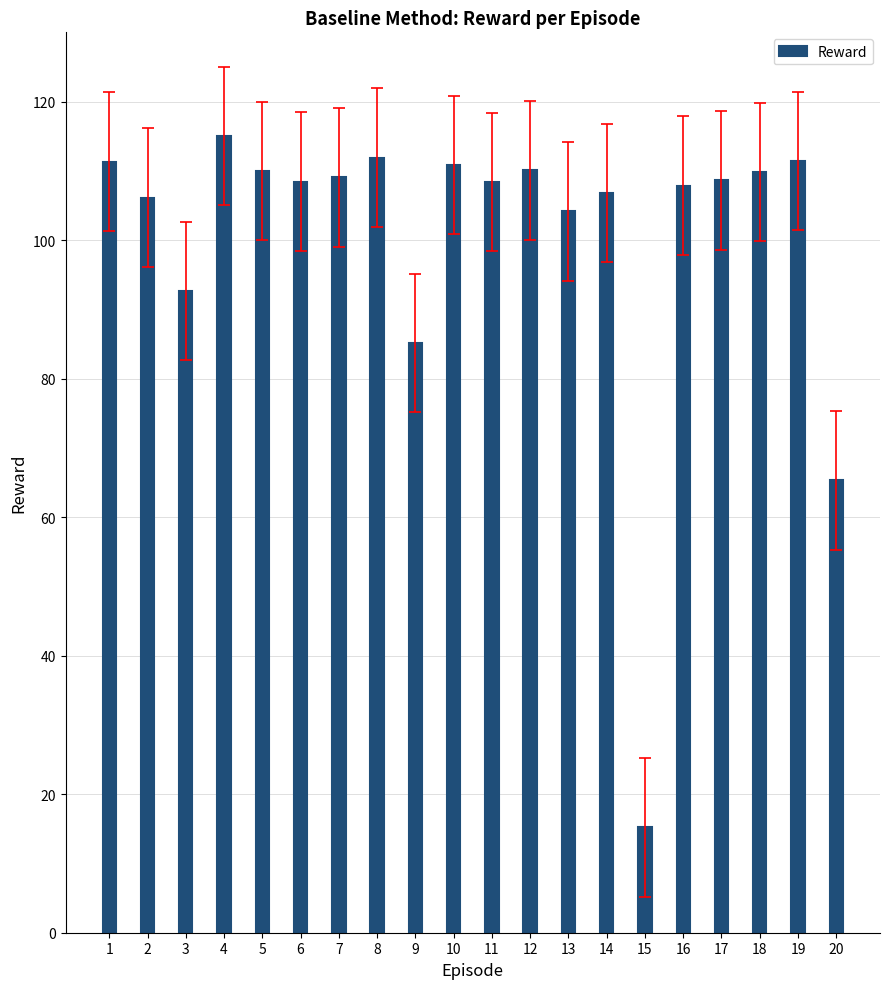

What is the value of the 5th bar from the left?

110.0